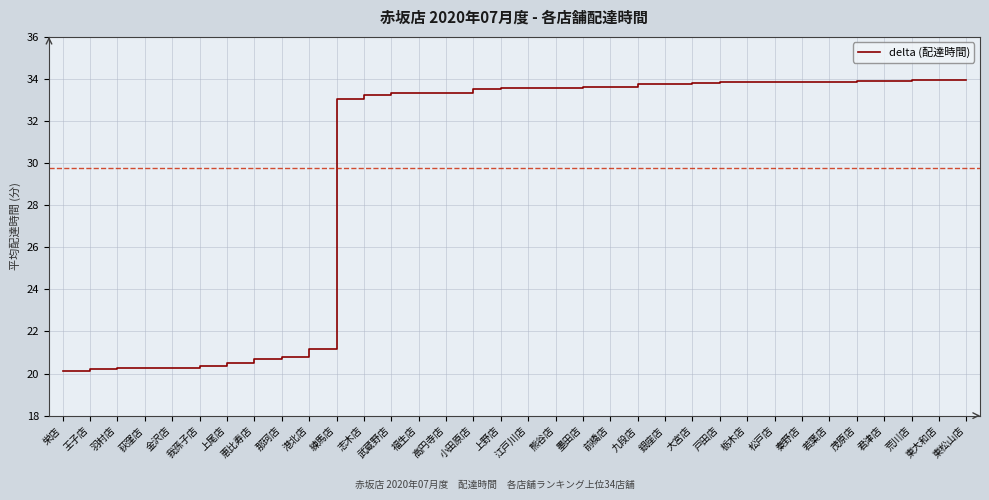

What position from the left is 恵比寿店?

8